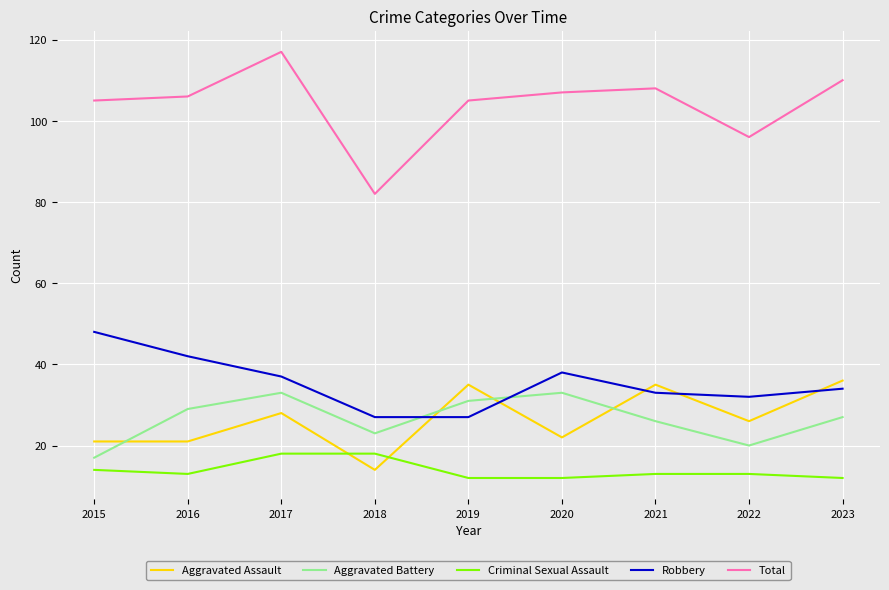

What is the sum of the Total values at 2021 and 2017?

225